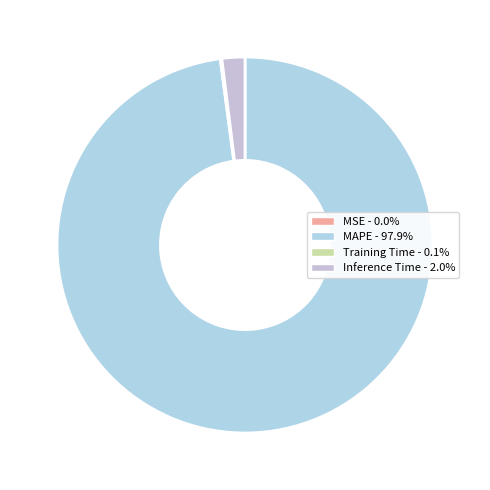

To the nearest percent, what is the difference between the MAPE and MSE slice percentages?

98%